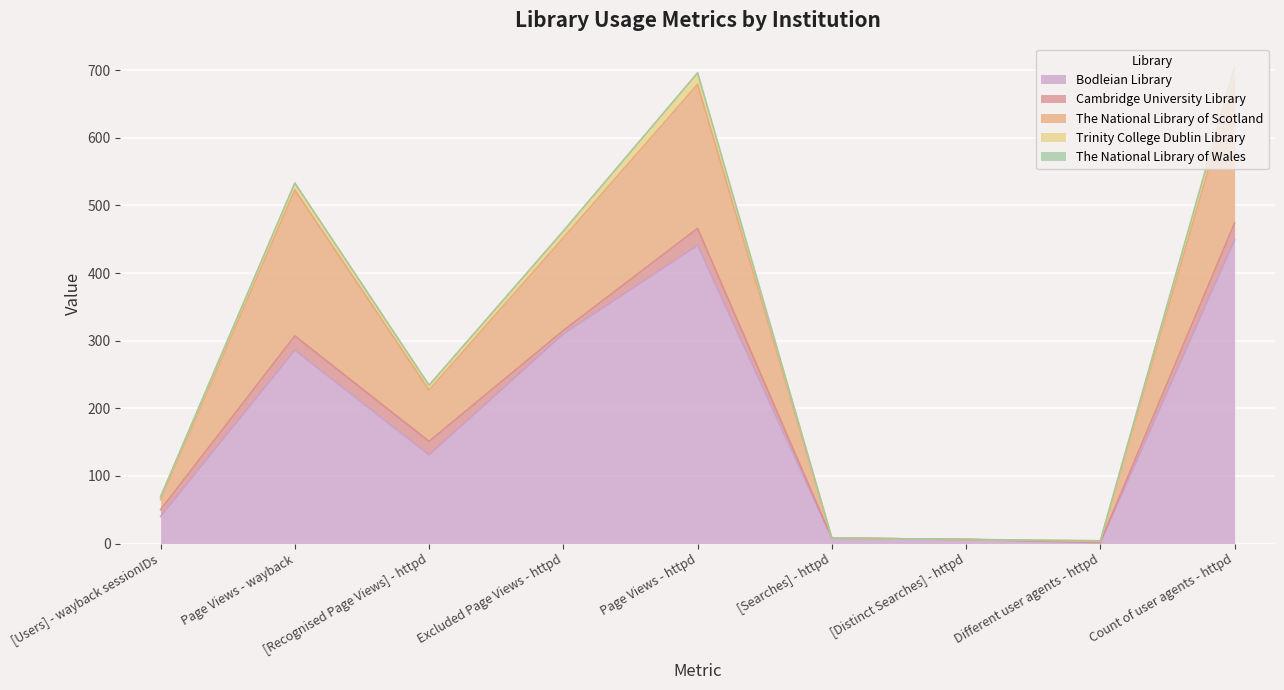

True or false: Trinity College Dublin Library has more than 1 interior local peaks.

True